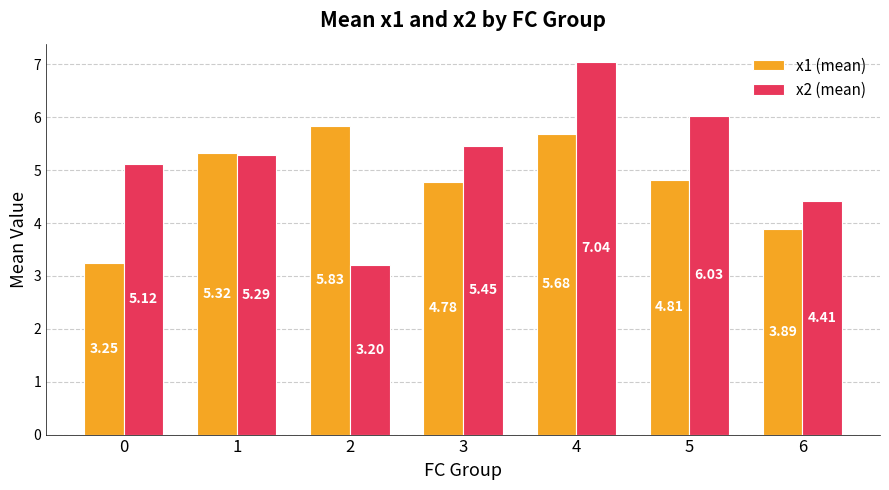

What are all the series names shown in the legend?

x1 (mean), x2 (mean)